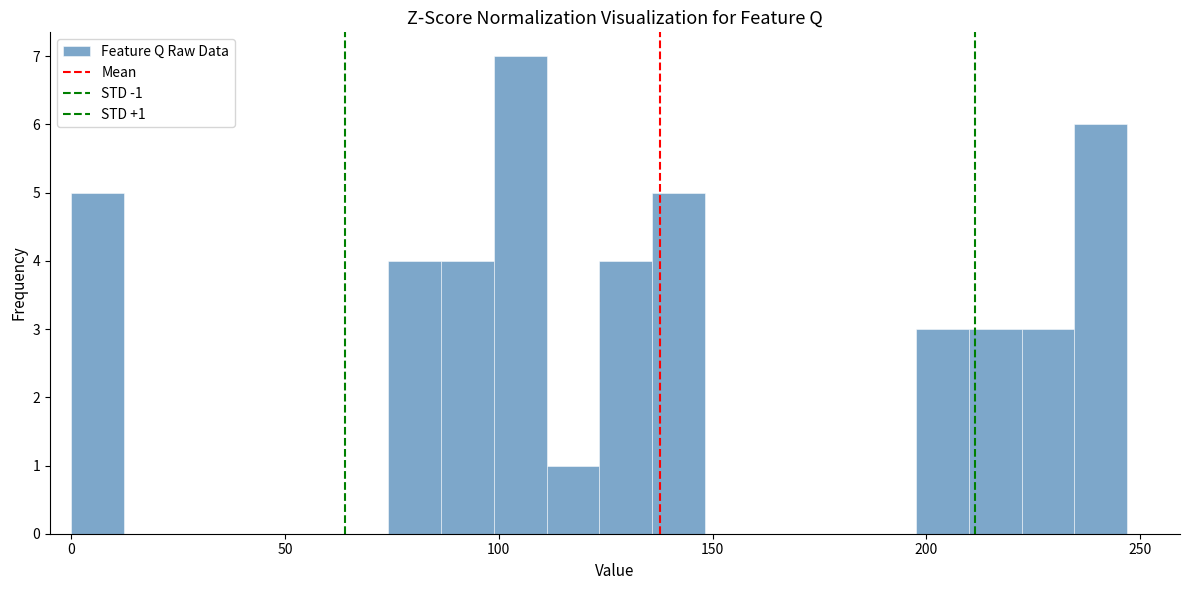

Around what value on the x-axis is the tallest bar? Give the approximate position of its centre, as read against the axis.

105